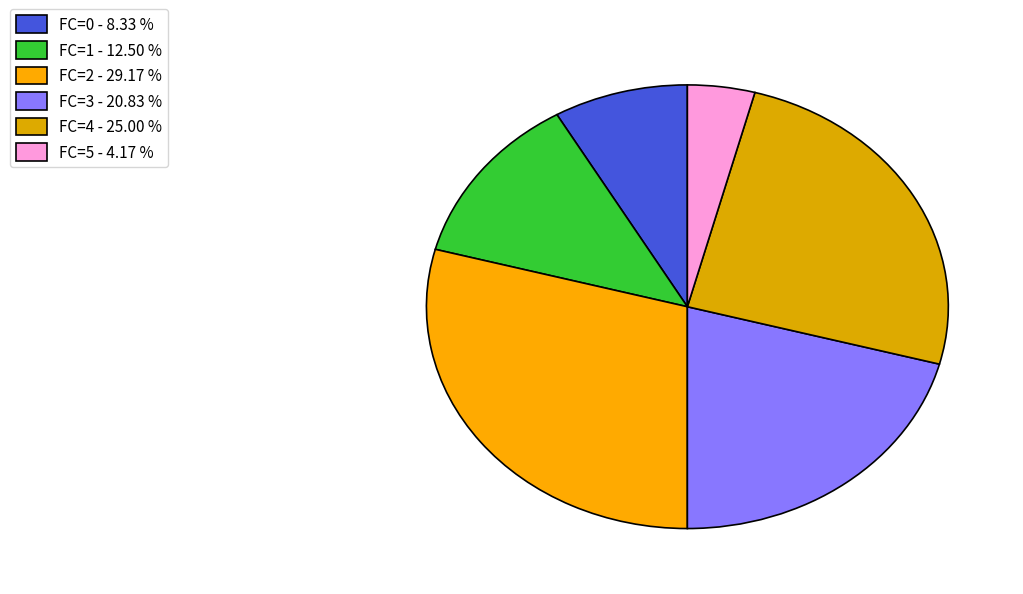

What is the smallest slice in the pie chart?

5